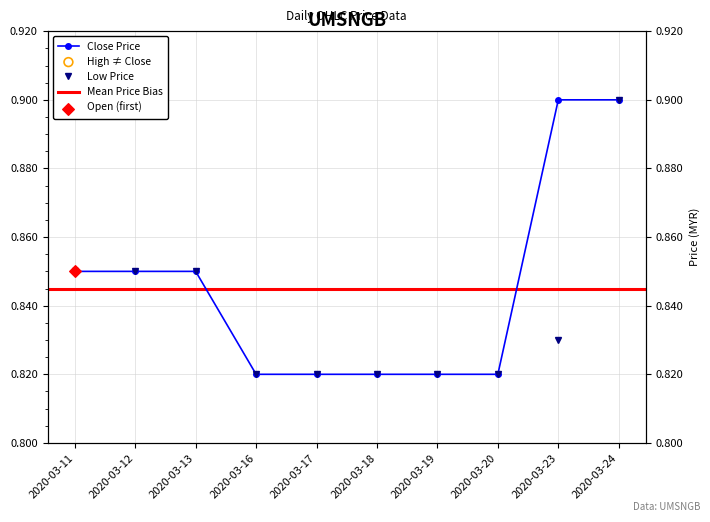

Which series has the largest total across all categories?

high